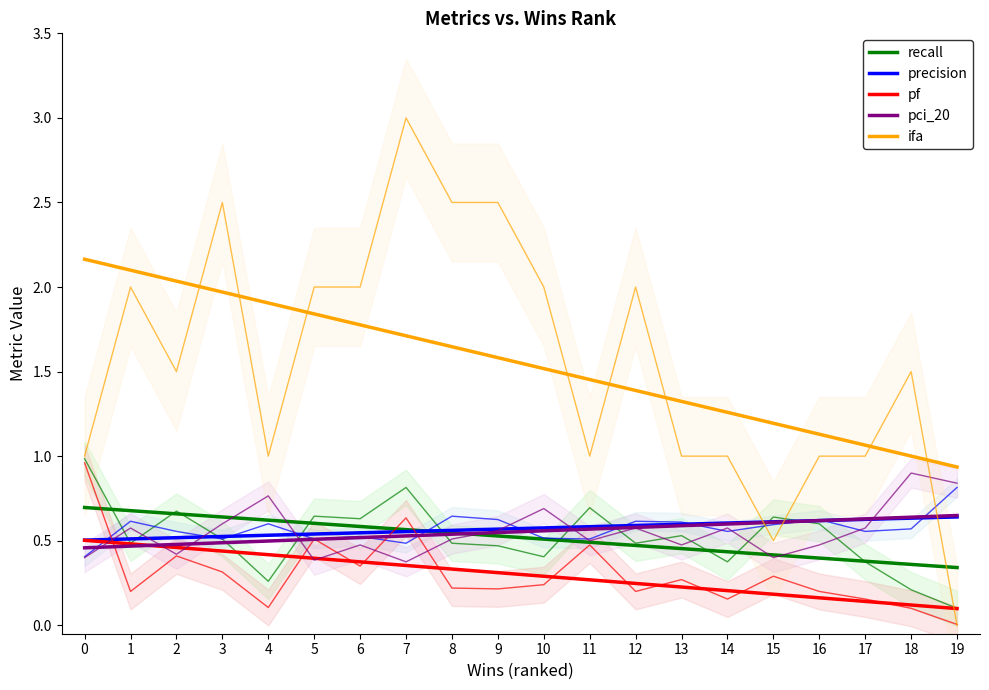

Reading left to right, transcribe all the data shown in this chart.

recall: 0=0.7	1=0.7	2=0.7	3=0.6	4=0.6	5=0.6	6=0.6	7=0.6	8=0.5	9=0.5	10=0.5	11=0.5	12=0.5	13=0.5	14=0.4	15=0.4	16=0.4	17=0.4	18=0.4	19=0.3
precision: 0=0.5	1=0.5	2=0.5	3=0.5	4=0.5	5=0.5	6=0.5	7=0.6	8=0.6	9=0.6	10=0.6	11=0.6	12=0.6	13=0.6	14=0.6	15=0.6	16=0.6	17=0.6	18=0.6	19=0.6
pf: 0=0.5	1=0.5	2=0.5	3=0.4	4=0.4	5=0.4	6=0.4	7=0.4	8=0.3	9=0.3	10=0.3	11=0.3	12=0.2	13=0.2	14=0.2	15=0.2	16=0.2	17=0.1	18=0.1	19=0.1
pci_20: 0=0.5	1=0.5	2=0.5	3=0.5	4=0.5	5=0.5	6=0.5	7=0.5	8=0.5	9=0.5	10=0.6	11=0.6	12=0.6	13=0.6	14=0.6	15=0.6	16=0.6	17=0.6	18=0.6	19=0.6
ifa: 0=2.2	1=2.1	2=2.0	3=2.0	4=1.9	5=1.8	6=1.8	7=1.7	8=1.6	9=1.6	10=1.5	11=1.5	12=1.4	13=1.3	14=1.3	15=1.2	16=1.1	17=1.1	18=1.0	19=0.9